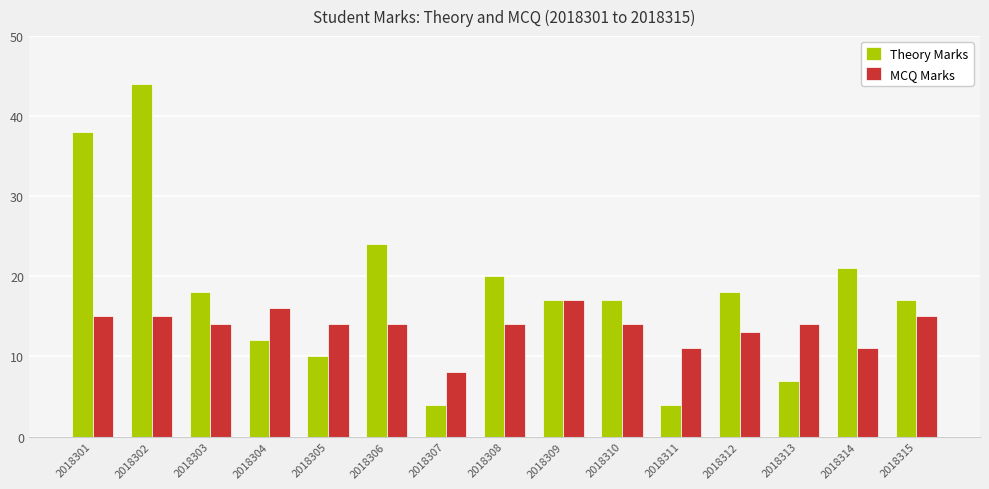

Which series has the largest range (max minus min)?

Theory Marks